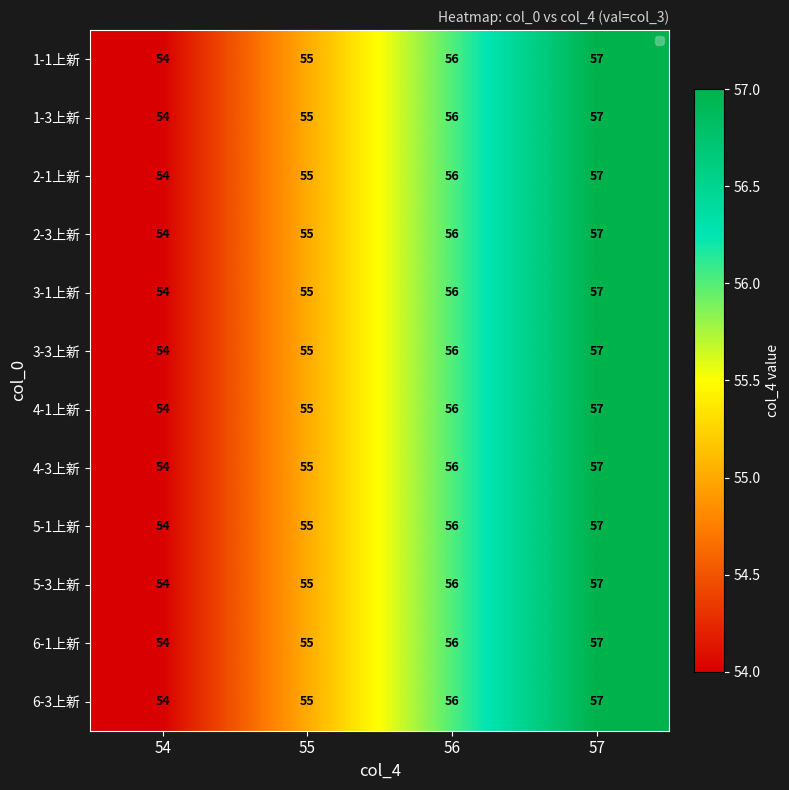

The value of 2-1上新 at 54 is 72. True or false?

False